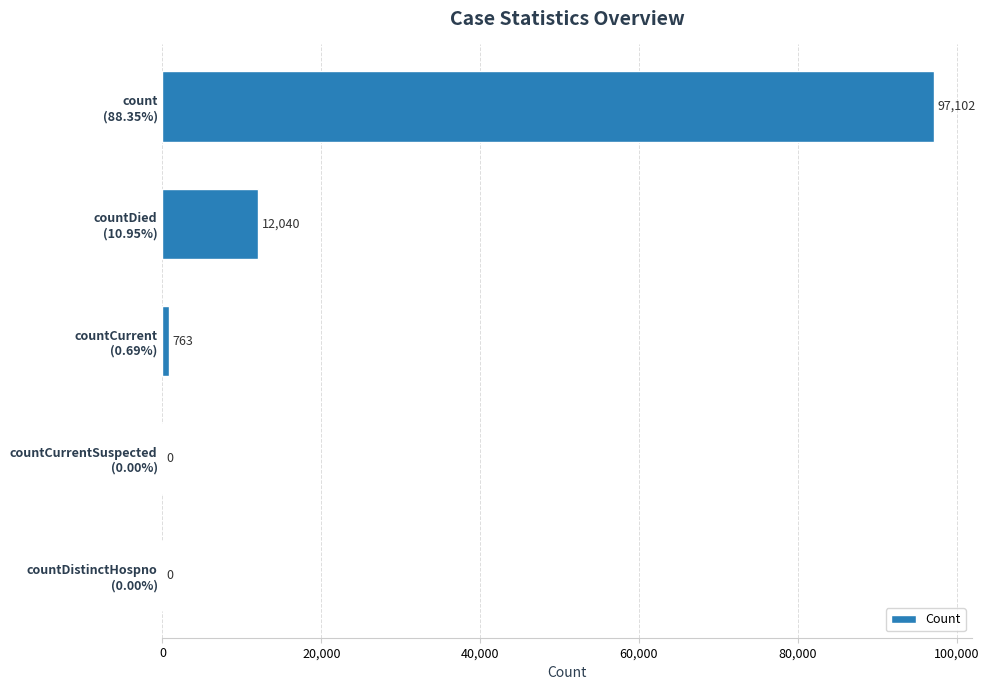

What is the sum of all values?

109905